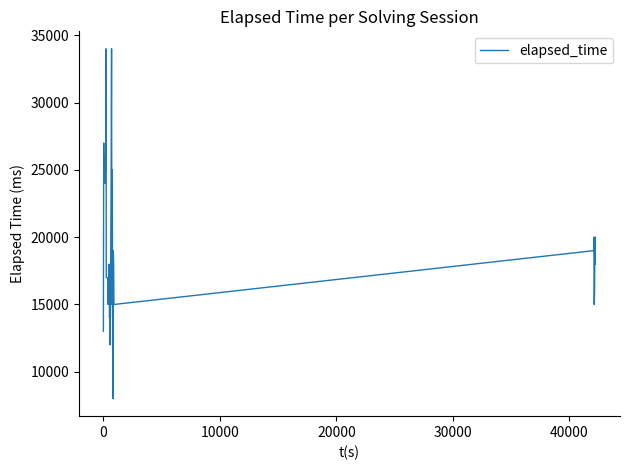

What is the difference between the maximum and minimum values?

26000